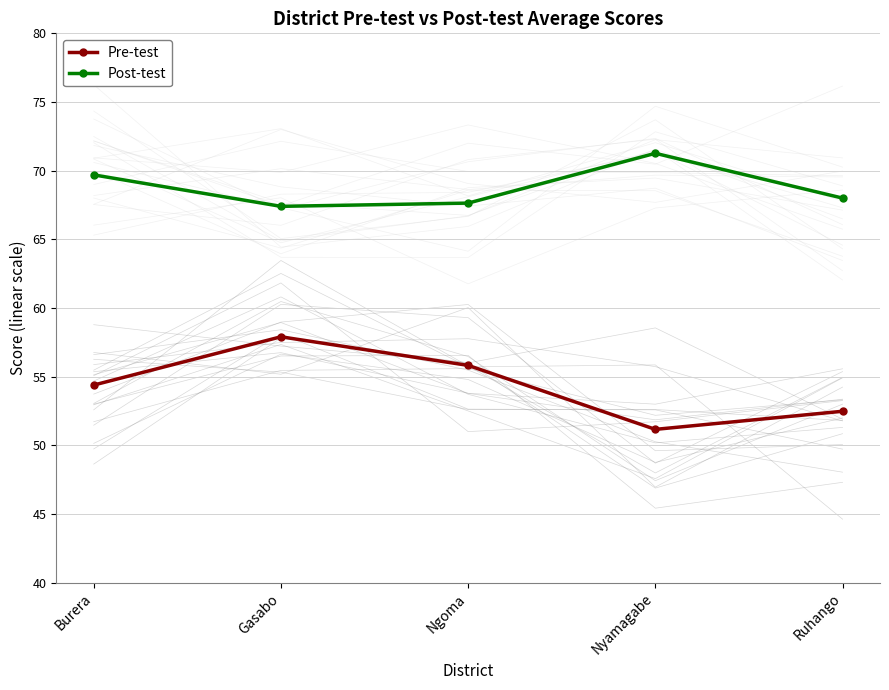

What is the average value of the Pre-test series?

54.3